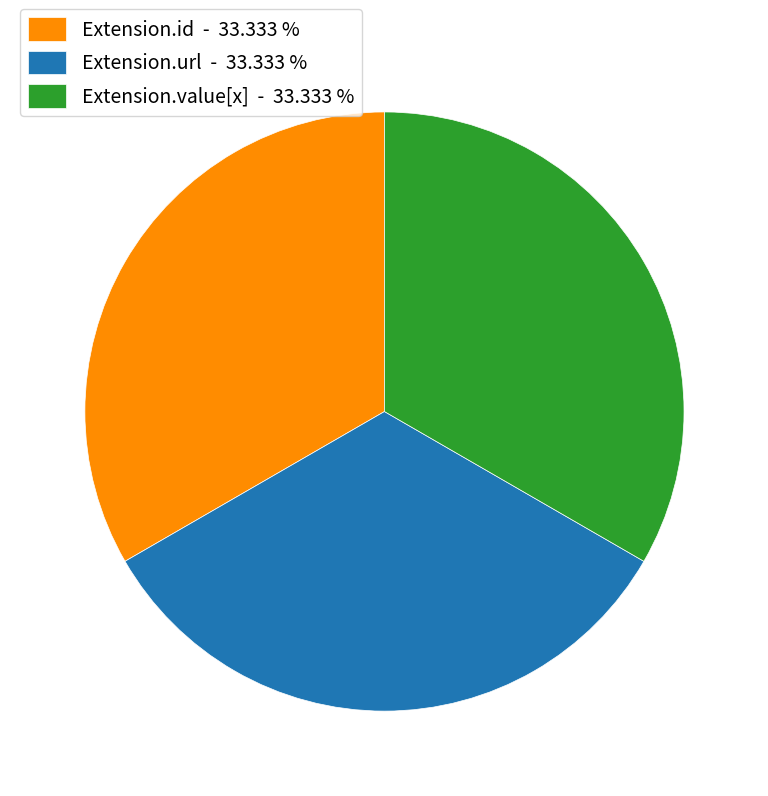

Does Extension.url - 33.333 % represent more than half of the total?

No